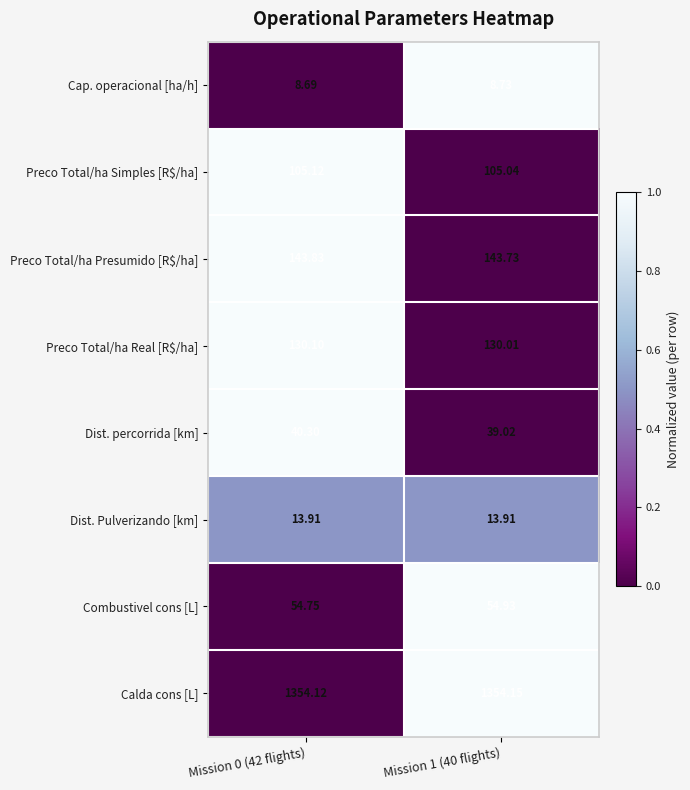

Is the value of Dist. Pulverizando [km] at Mission 1 (40 flights) greater than the value of Dist. percorrida [km] at Mission 1 (40 flights)?

No